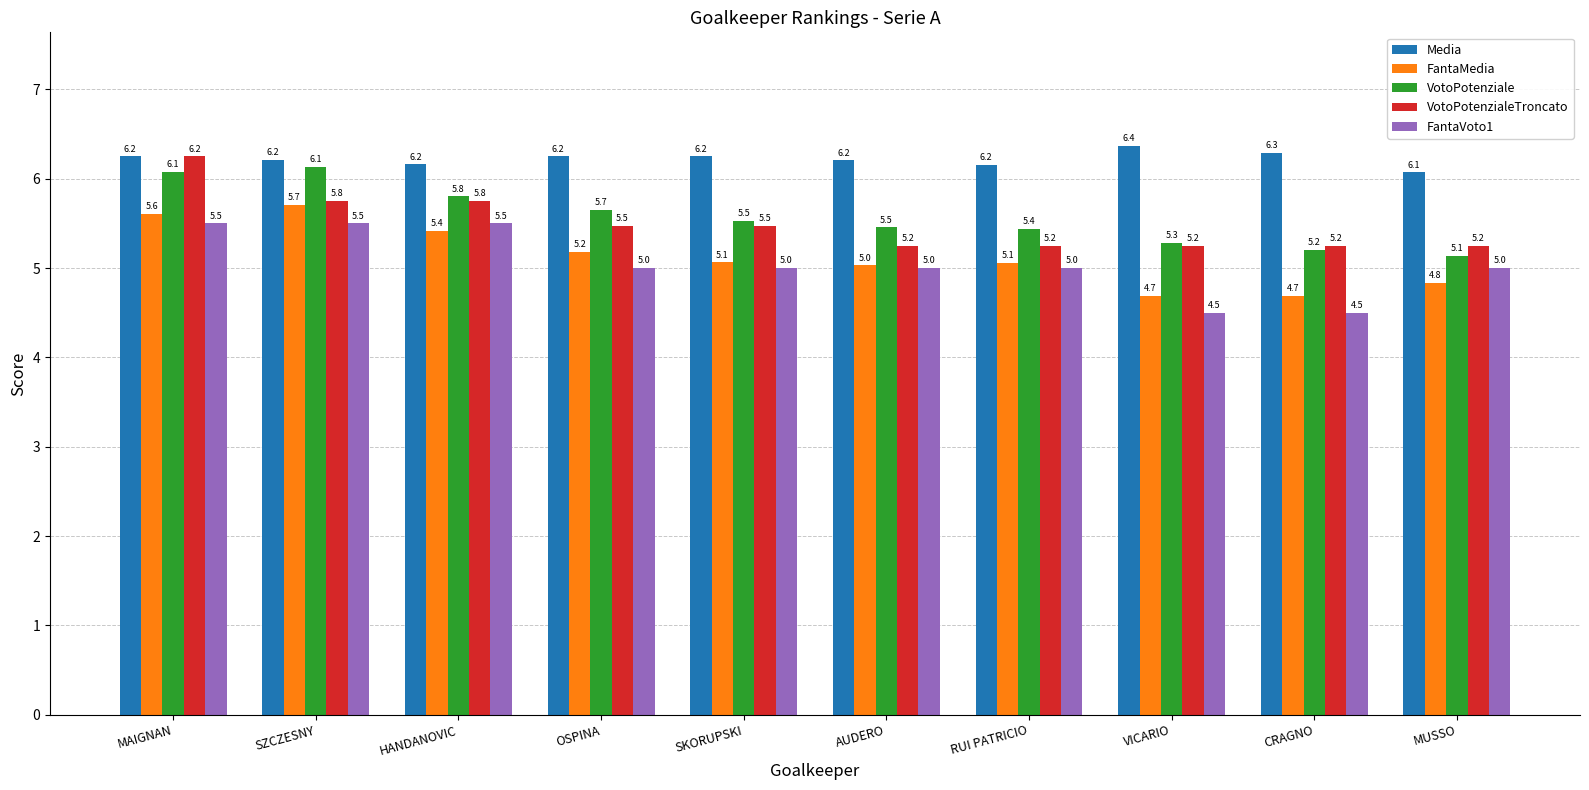

At how many categories does at least one series exceed 5?

10